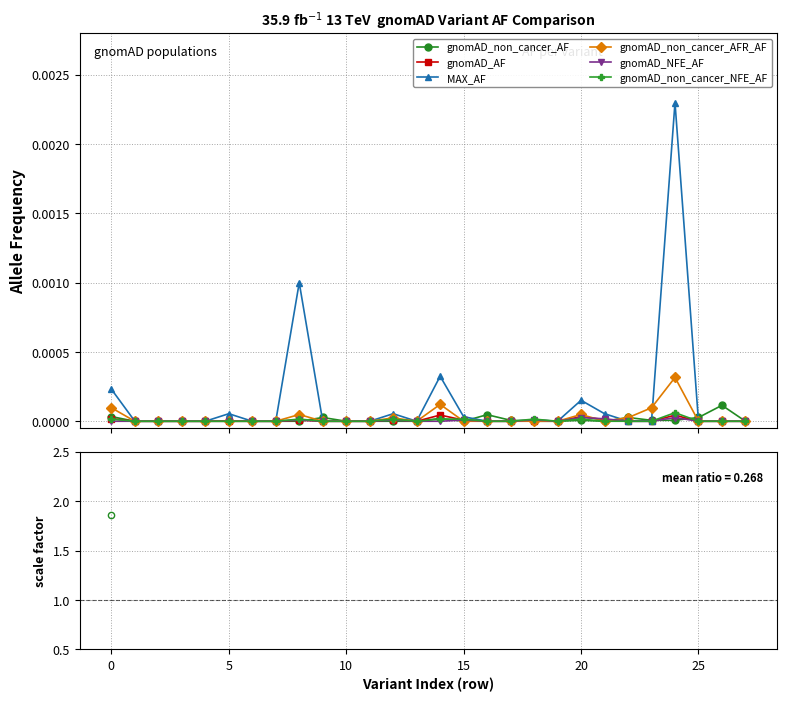

In gnomAD_NFE_AF, how many points are higher than both neighbors (excluding endpoints)?

6